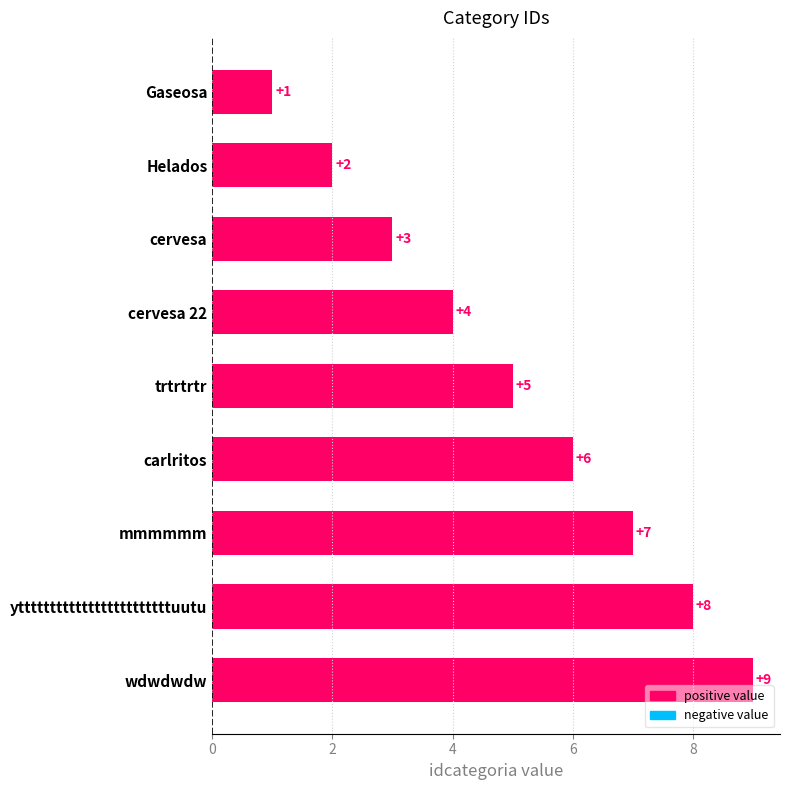

Rank the categories by value from highest to lowest.

wdwdwdw, yttttttttttttttttttttttttuutu, mmmmmm, carlritos, trtrtrtr, cervesa 22, cervesa, Helados, Gaseosa